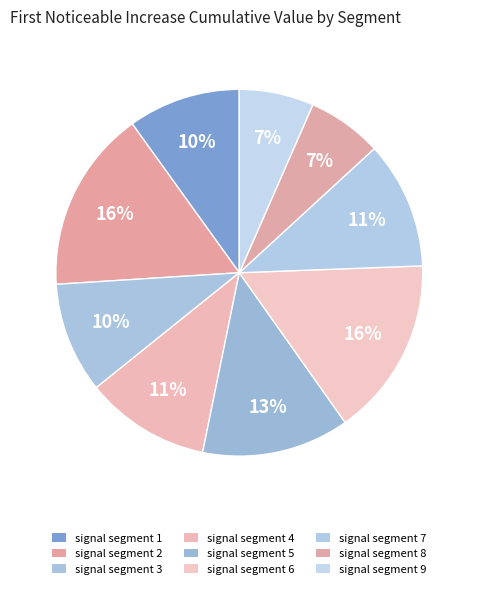

To the nearest percent, what is the combined percentage of signal segment 7 and signal segment 8?

18%